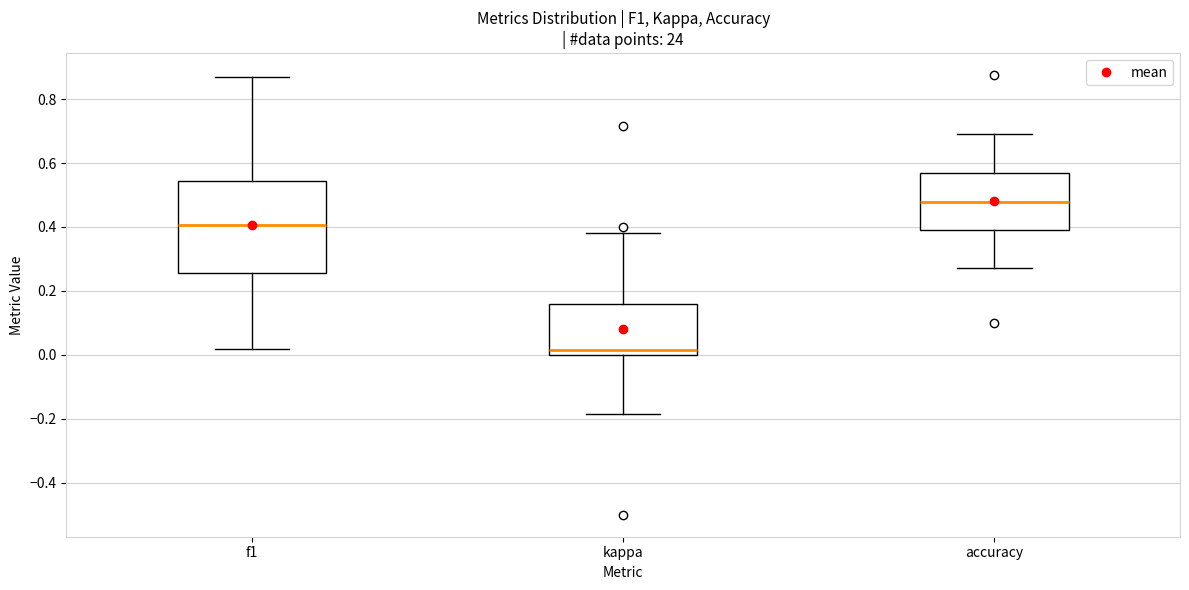

Reading left to right, transcribe this box plot: for each box, give where its median line is, the range the box spans, and where its two whiskers end, as read against the y-axis. The values are not printed on the chart, so give them approximately, as read against the axis.

f1: median 0.40, box 0.26 to 0.54, whiskers 0.02 to 0.86
kappa: median 0.02, box 0.00 to 0.16, whiskers -0.18 to 0.38
accuracy: median 0.48, box 0.40 to 0.56, whiskers 0.28 to 0.70